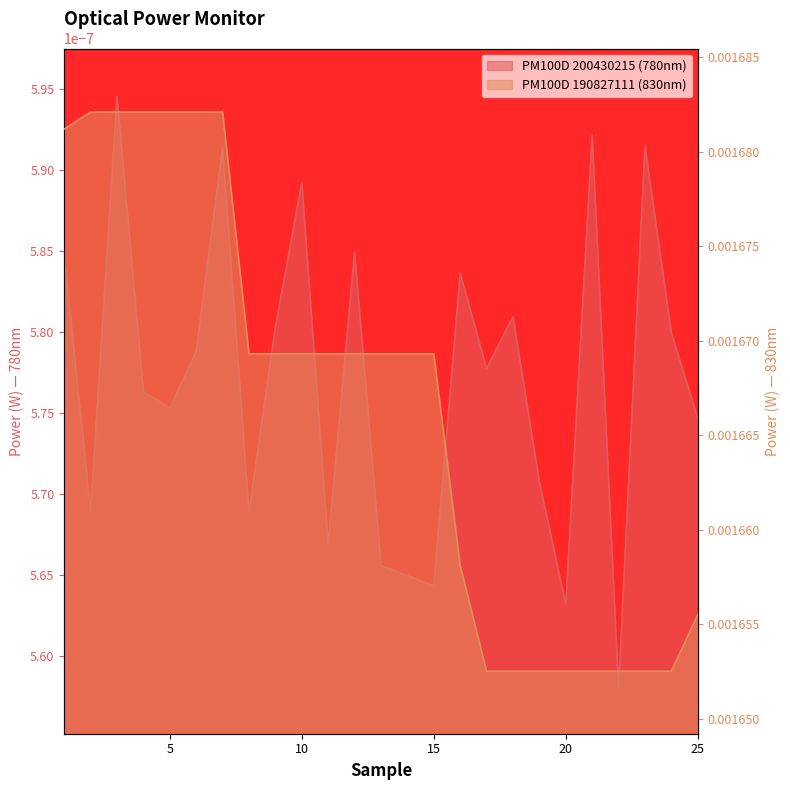

Which has a higher value, 12 or 8?

12